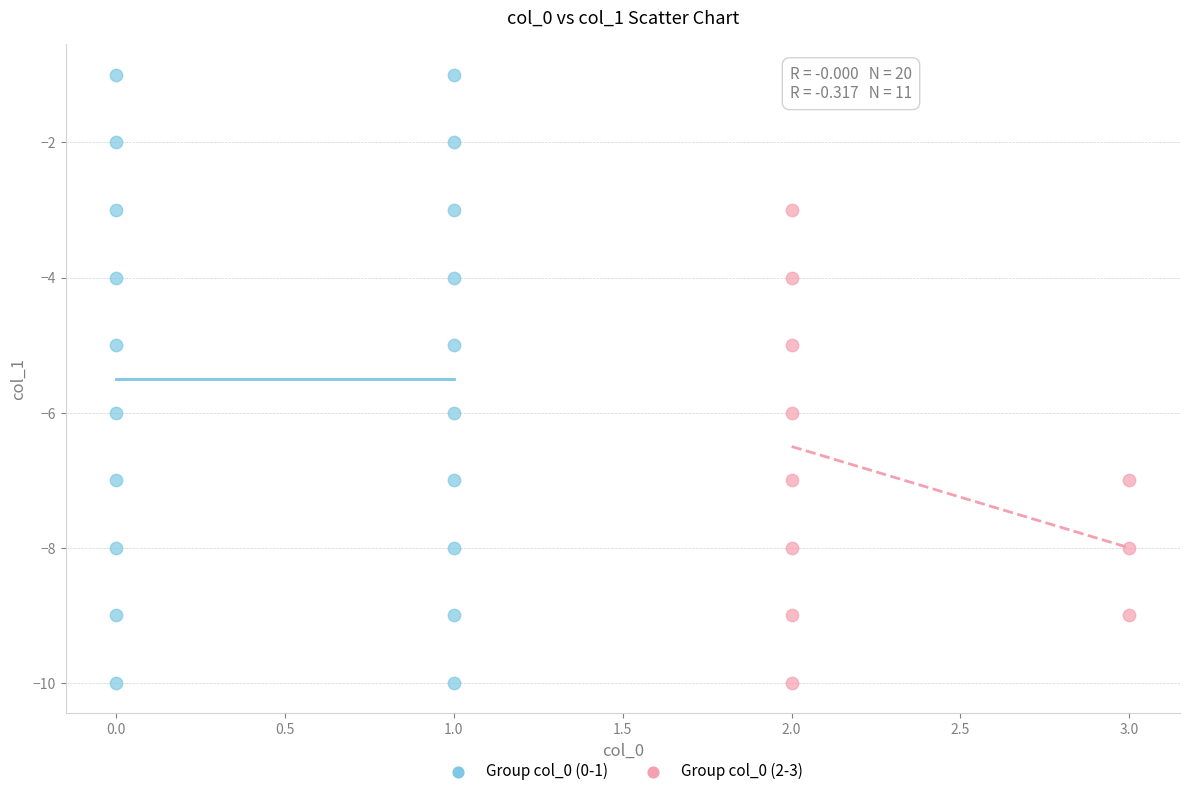

Which series reaches the maximum Y coordinate?

Group col_0 (0-1)